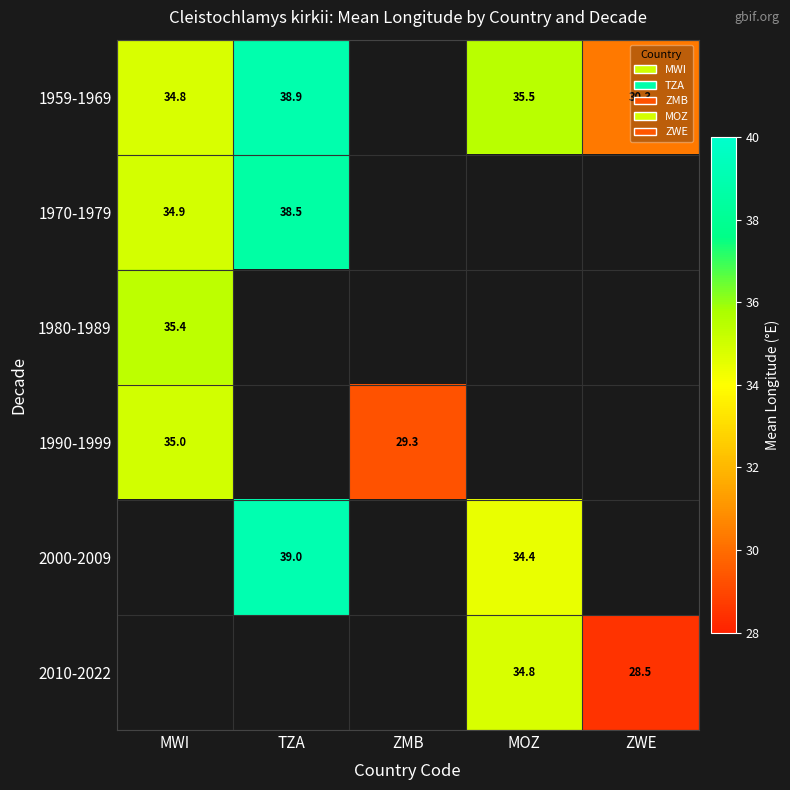

The 1980-1989 series shows 57.6 at MWI. True or false?

False